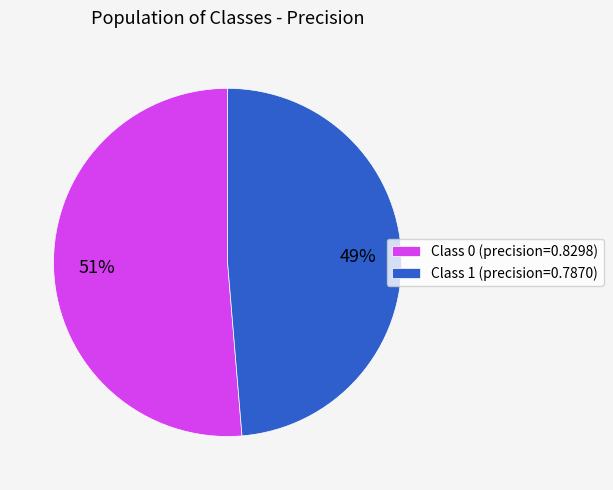

Which category has the smallest portion of the pie?

Class 1 (precision=0.7870)